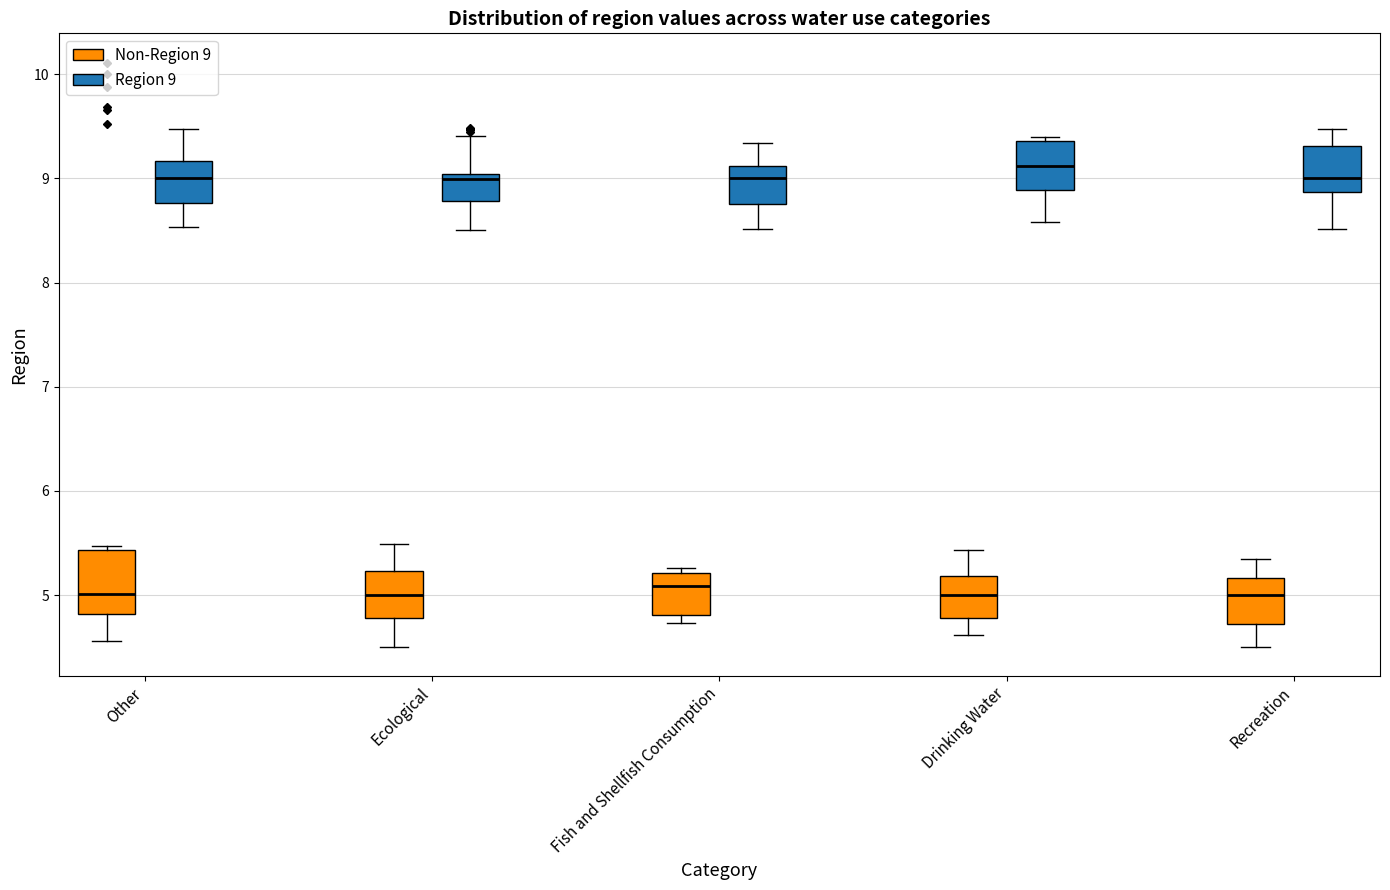

Which box has the highest median line?

Drinking Water (Region 9)